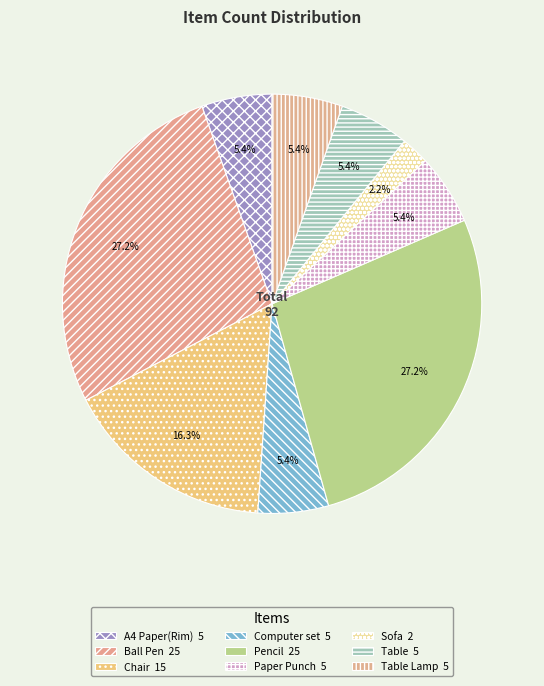

How many segments does this pie chart have?

9